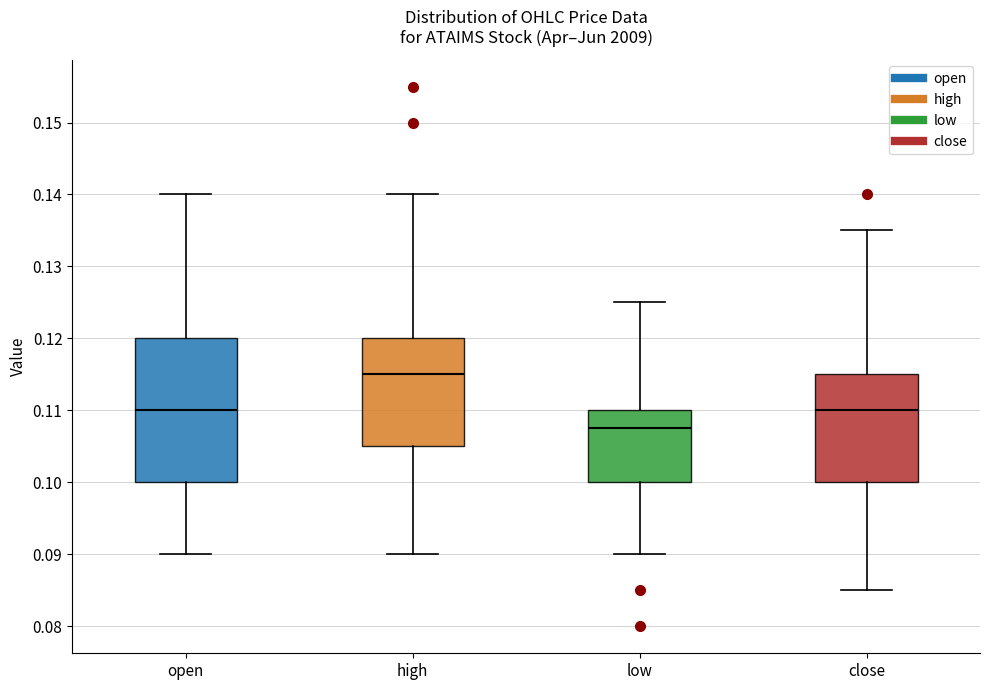

Which box's median line is the highest?

high